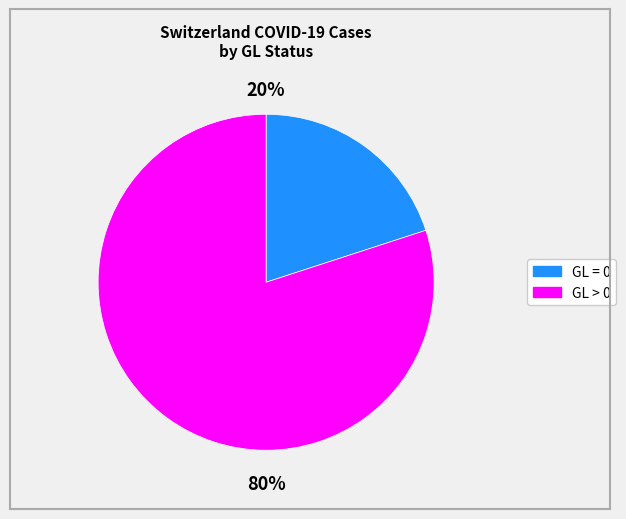

Does any single category account for the majority?

Yes